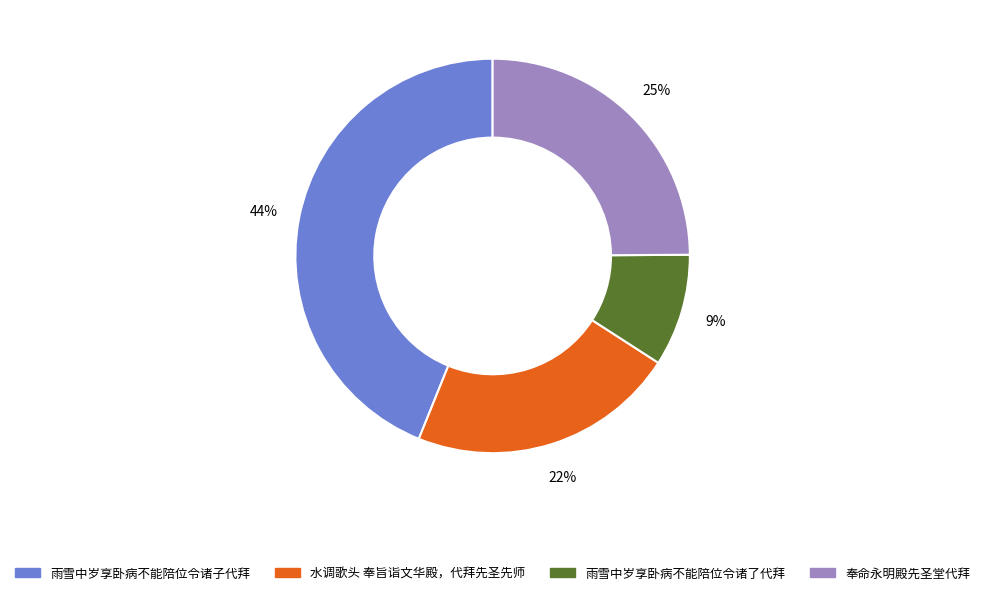

True or false: 水调歌头 奉旨诣文华殿，代拜先圣先师 accounts for 22% of the total.

True